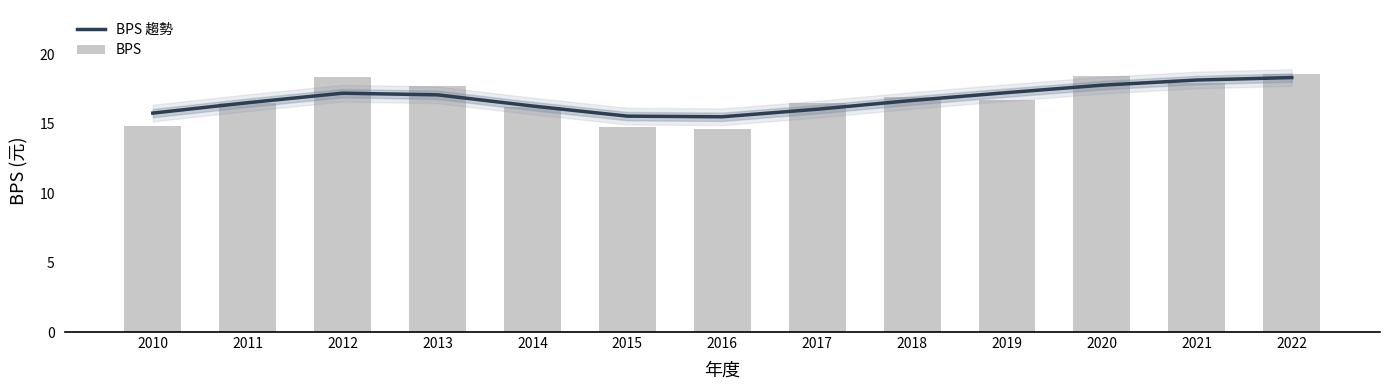

Rank the series at 2014 from lowest to highest value.

BPS, BPS 趨勢